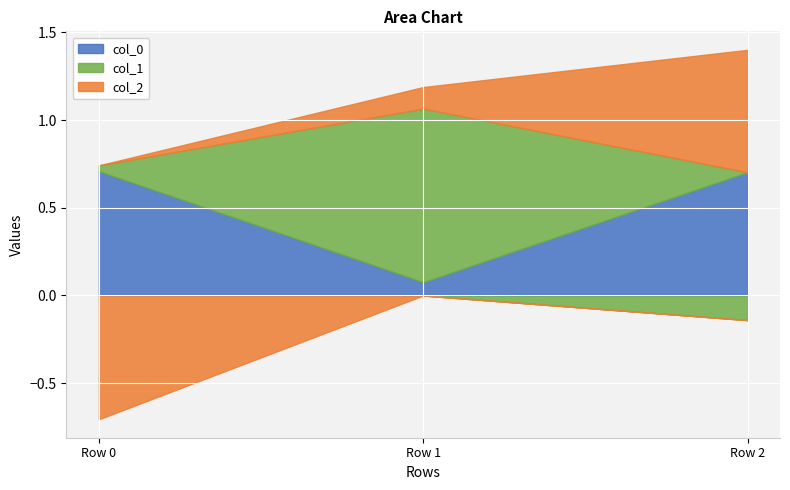

At how many categories does at least one series exceed 0?

3